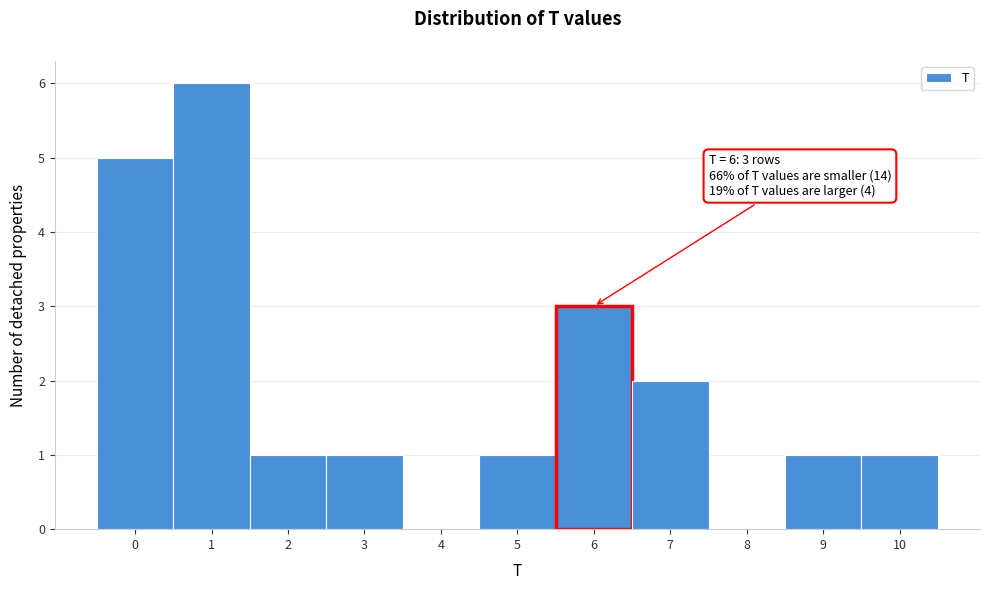

Which range on the x-axis has the tallest bar?

0.5 to 1.5